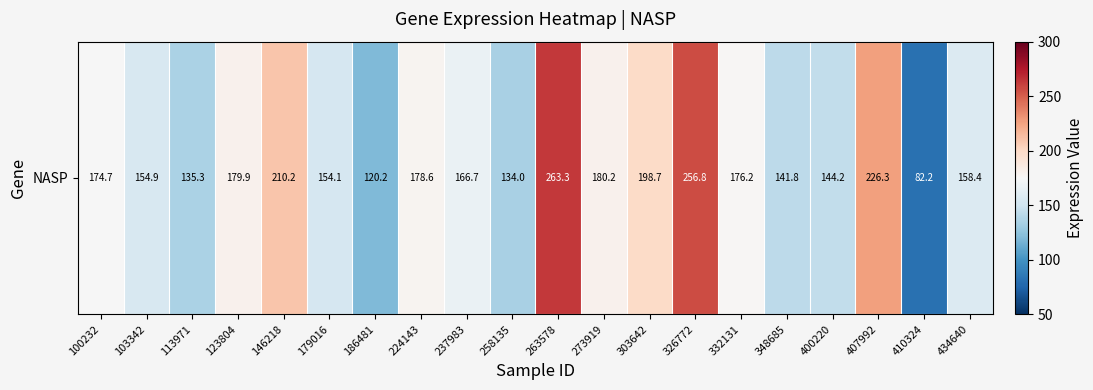

What is the ratio of the value at 146218 to the value at 186481?

1.7